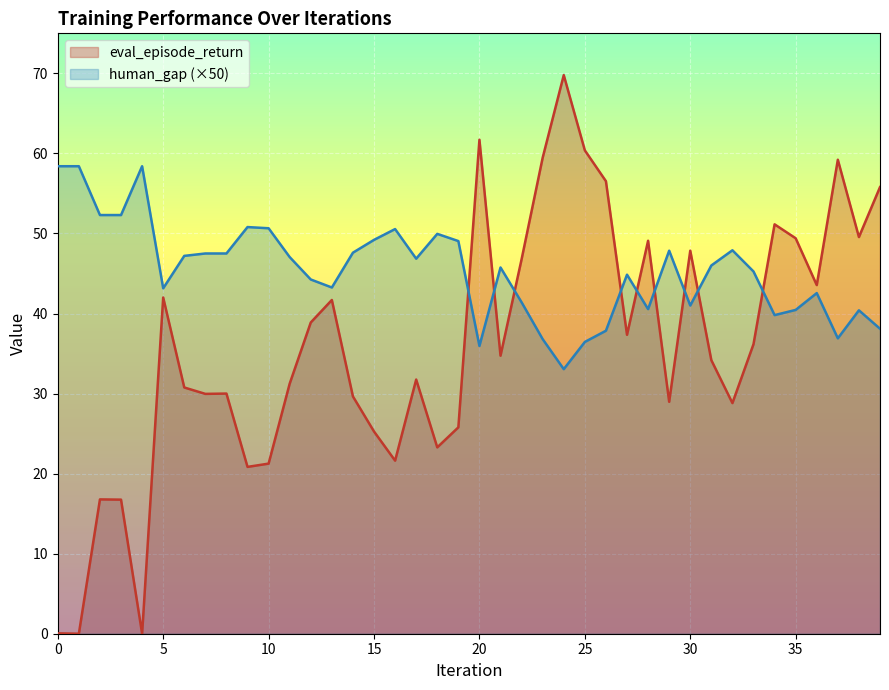

Which has a higher value, 32 or 14?

14